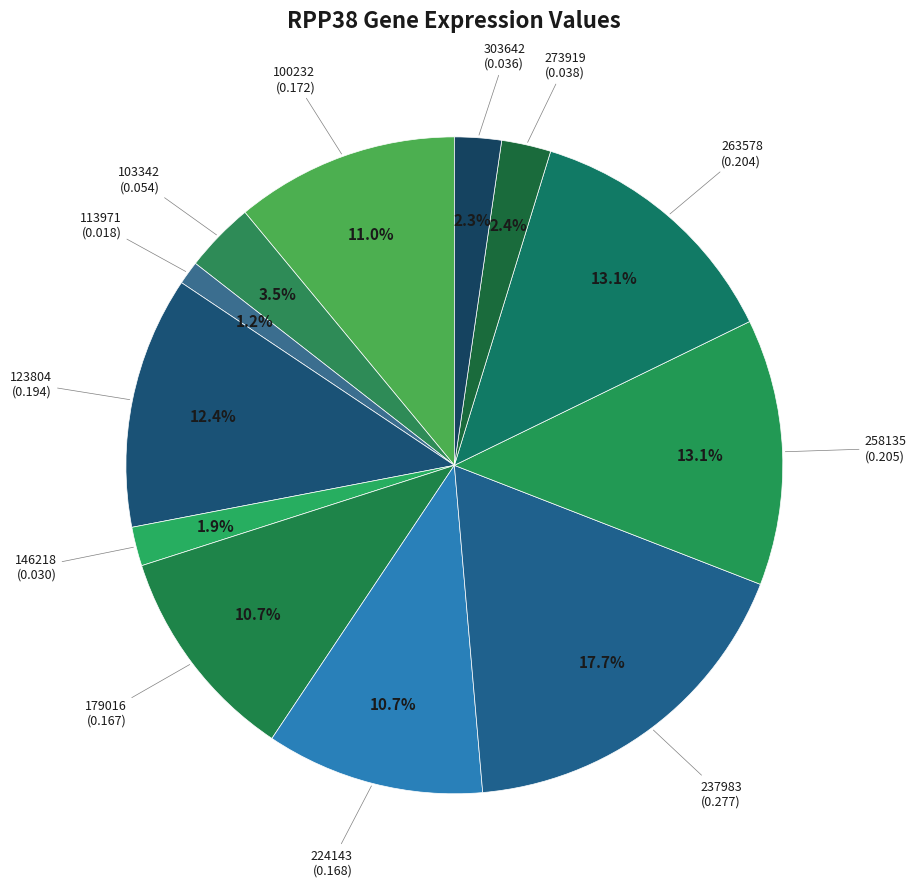

Is there any slice that represents more than half of the pie?

No